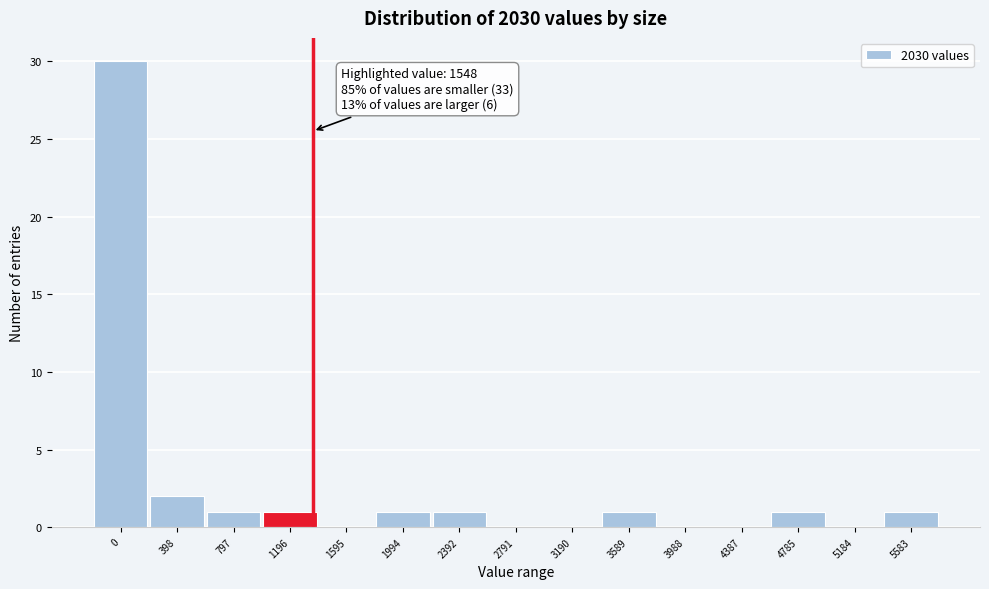

Reading left to right, transcribe all the data shown in this chart.

0=30	398=2	797=1	1196=1	1595=0	1994=1	2392=1	2791=0	3190=0	3589=1	3988=0	4387=0	4785=1	5184=0	5583=1